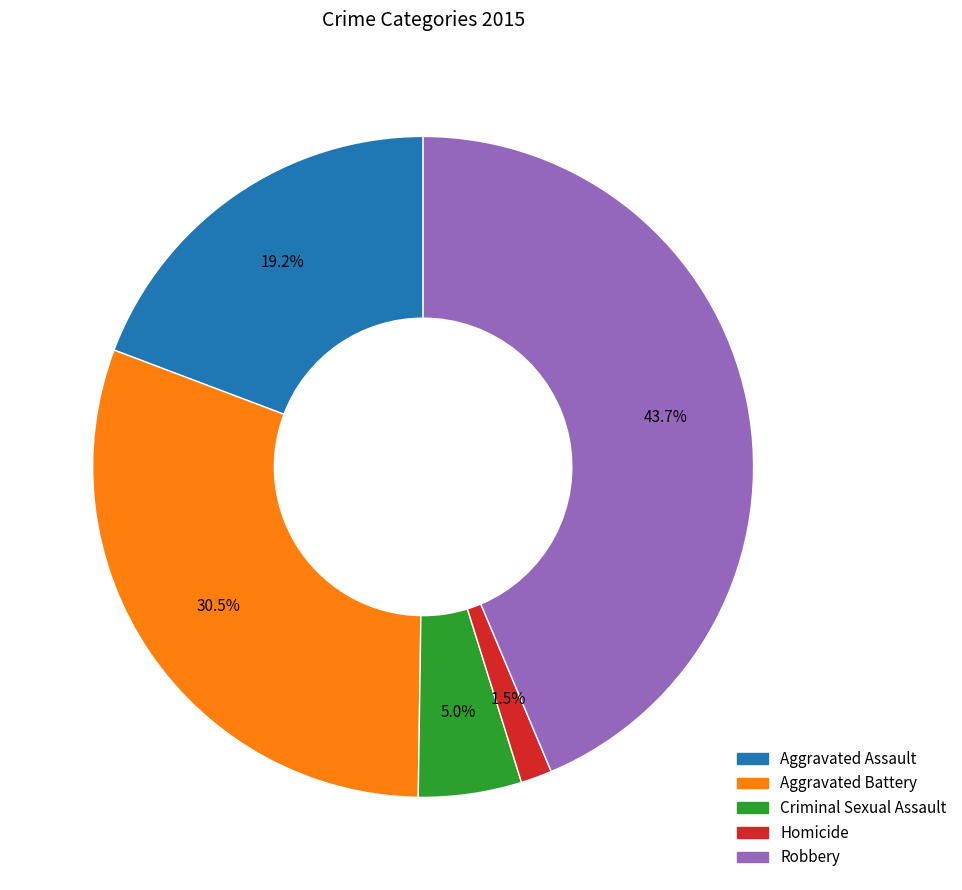

What percentage do Criminal Sexual Assault and Robbery together represent?

48.7%